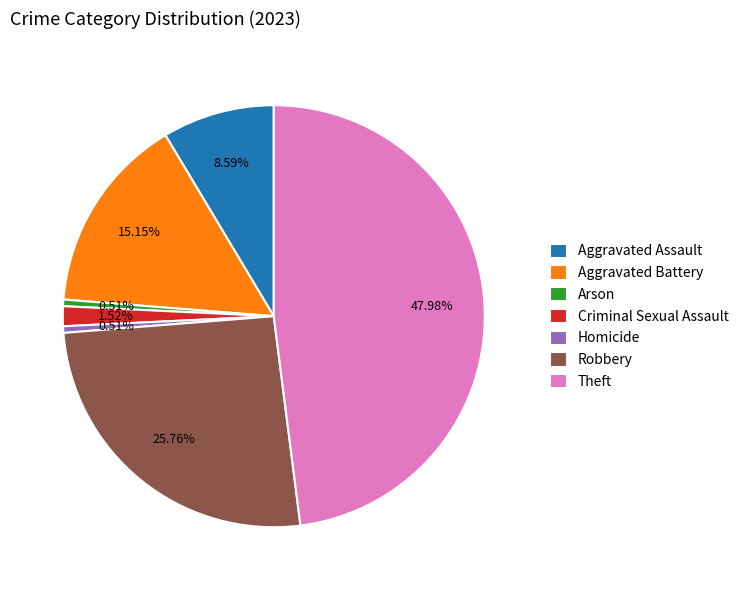

Do Aggravated Battery and Theft together represent more than half of the pie?

Yes